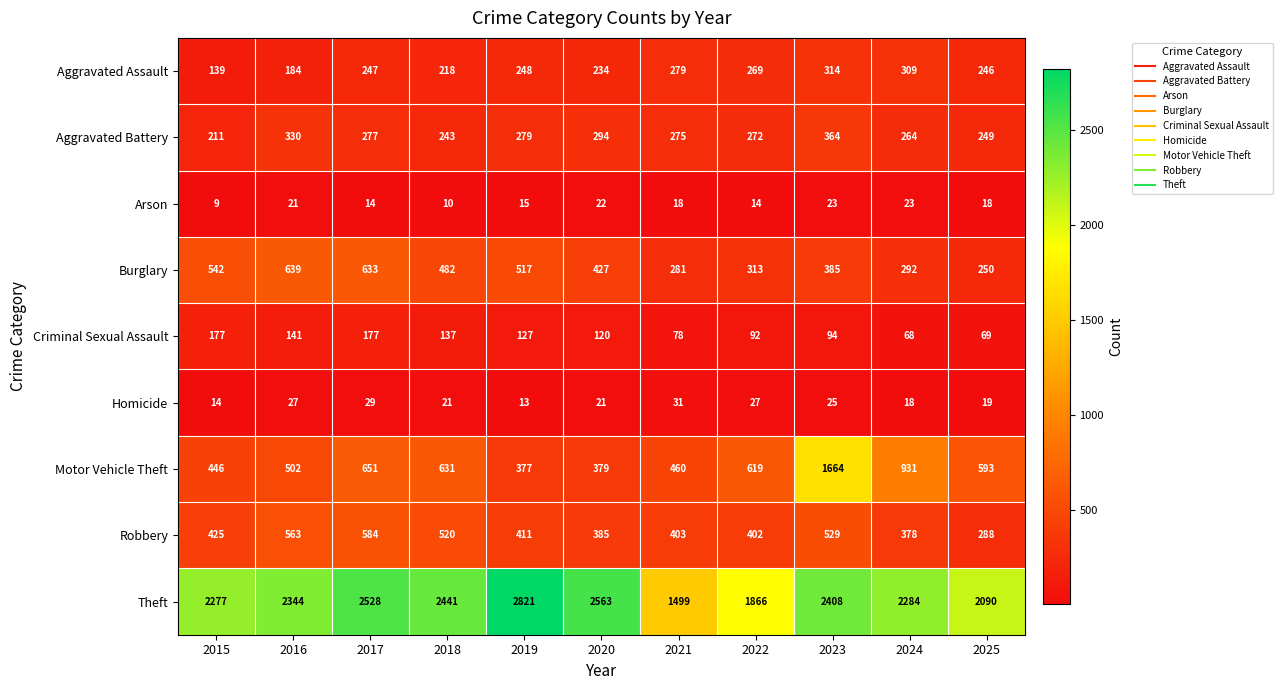

True or false: Homicide has a value of 31 at 2020.

False